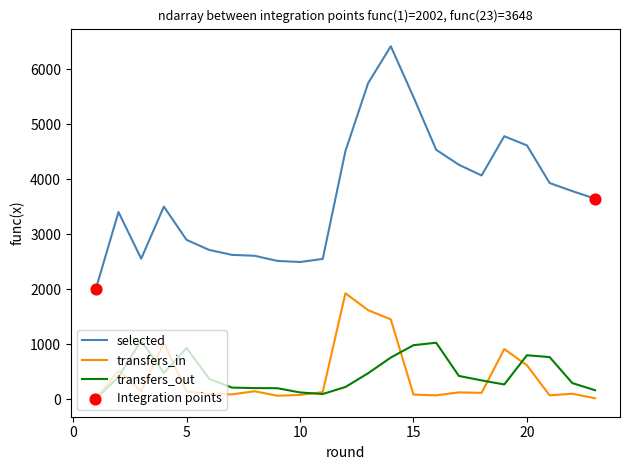

Which series has the widest spread of values?

selected